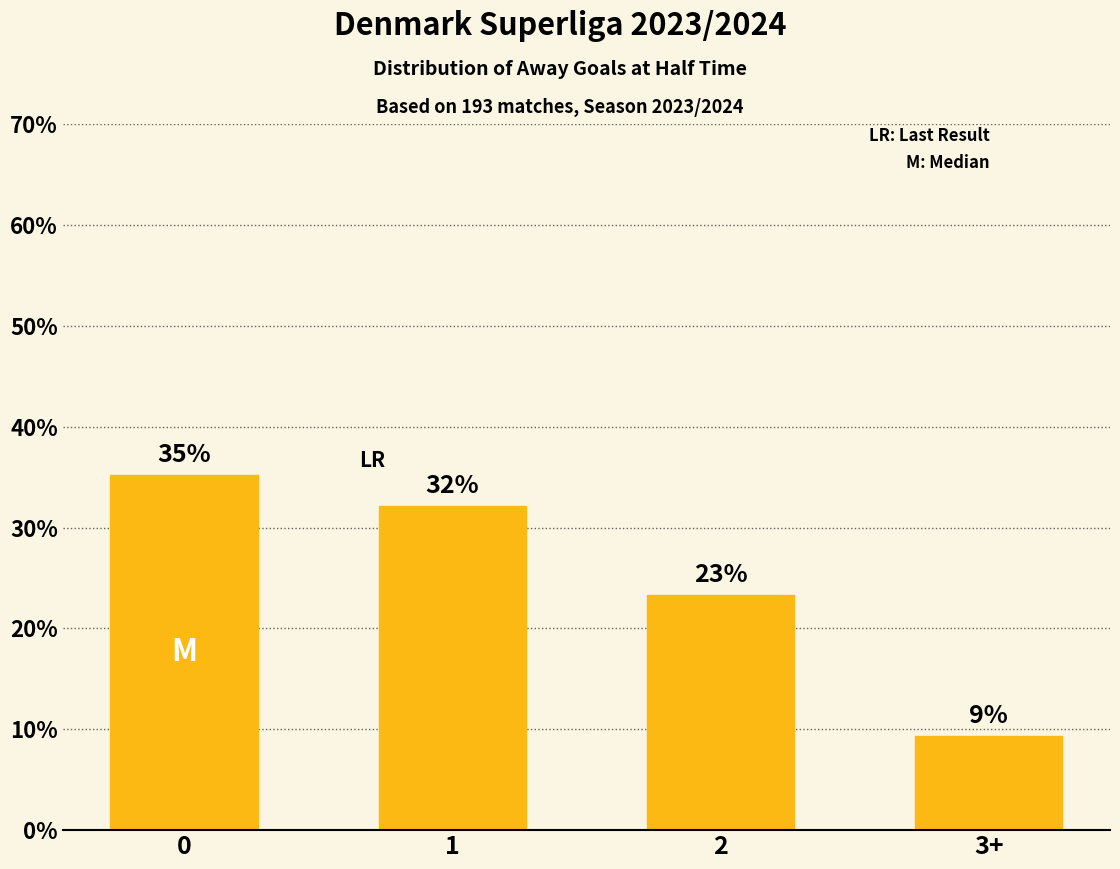

Does the chart contain stacked bars?

No